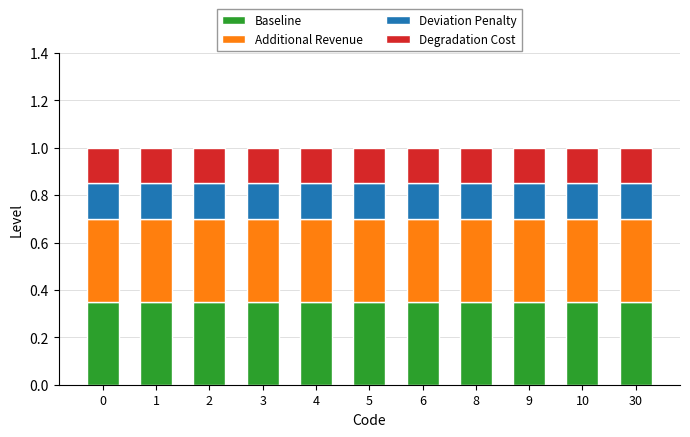

How many data points does each series have?

11